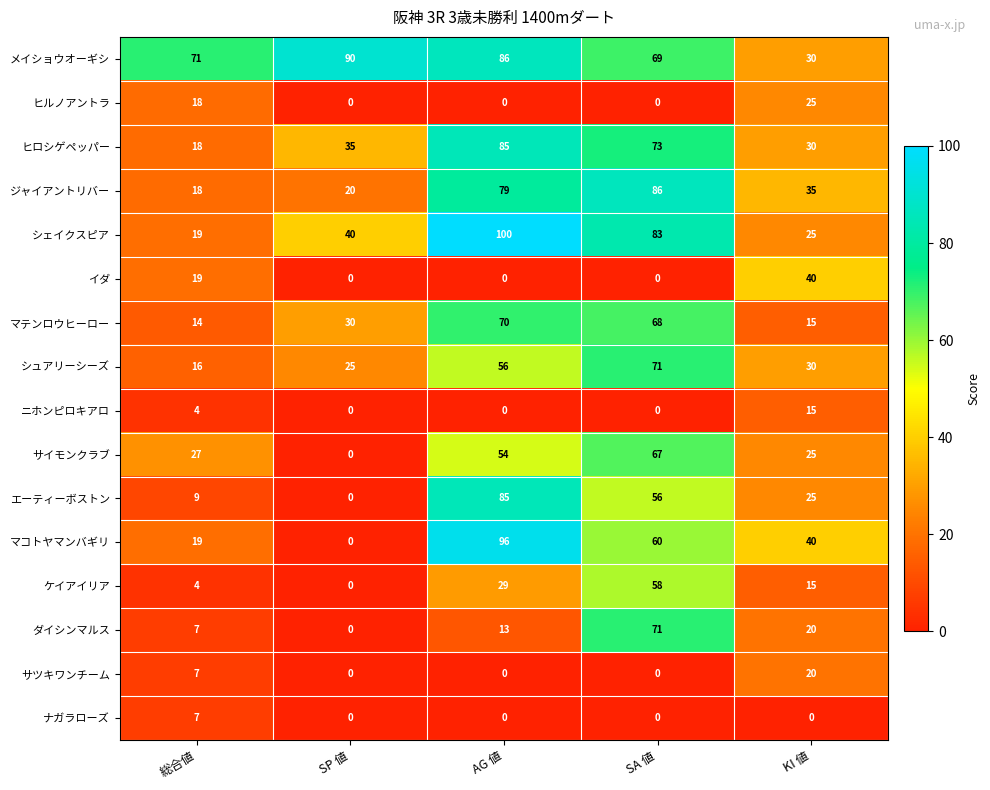

What is the sum of all マコトヤマンバギリ values?

215